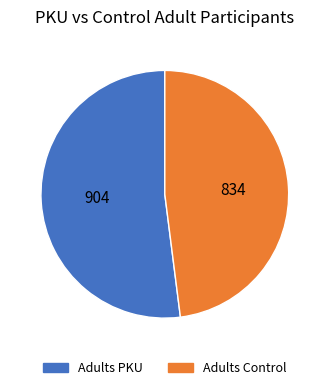

Rank the categories by value from highest to lowest.

Adults PKU, Adults Control